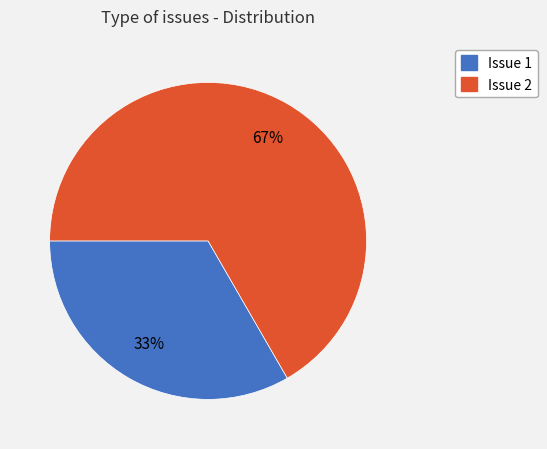

How many segments does this pie chart have?

2